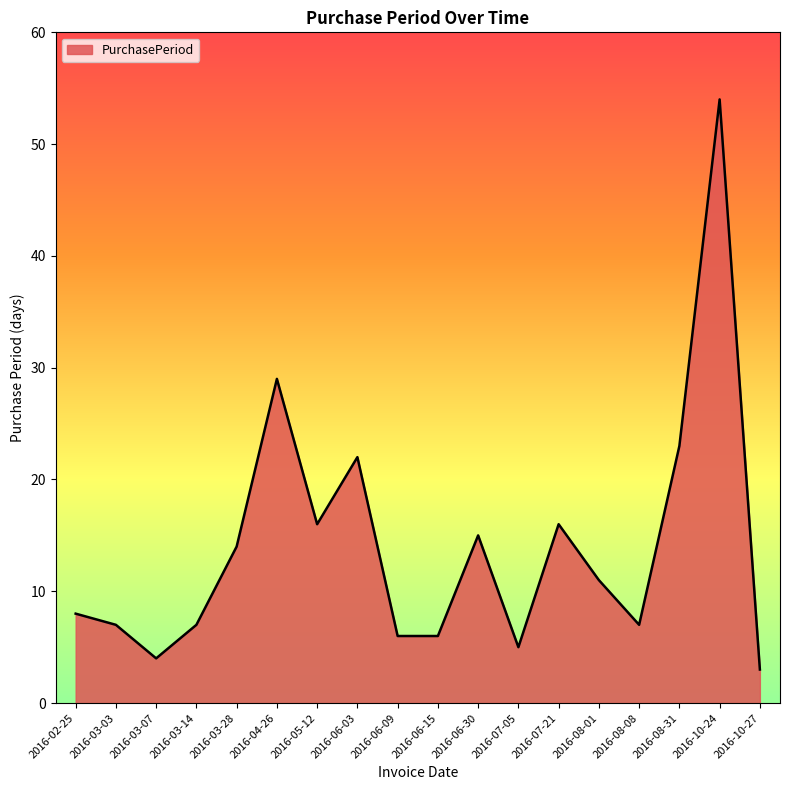

The chart shows a value of 84 at 2016-10-24. True or false?

False